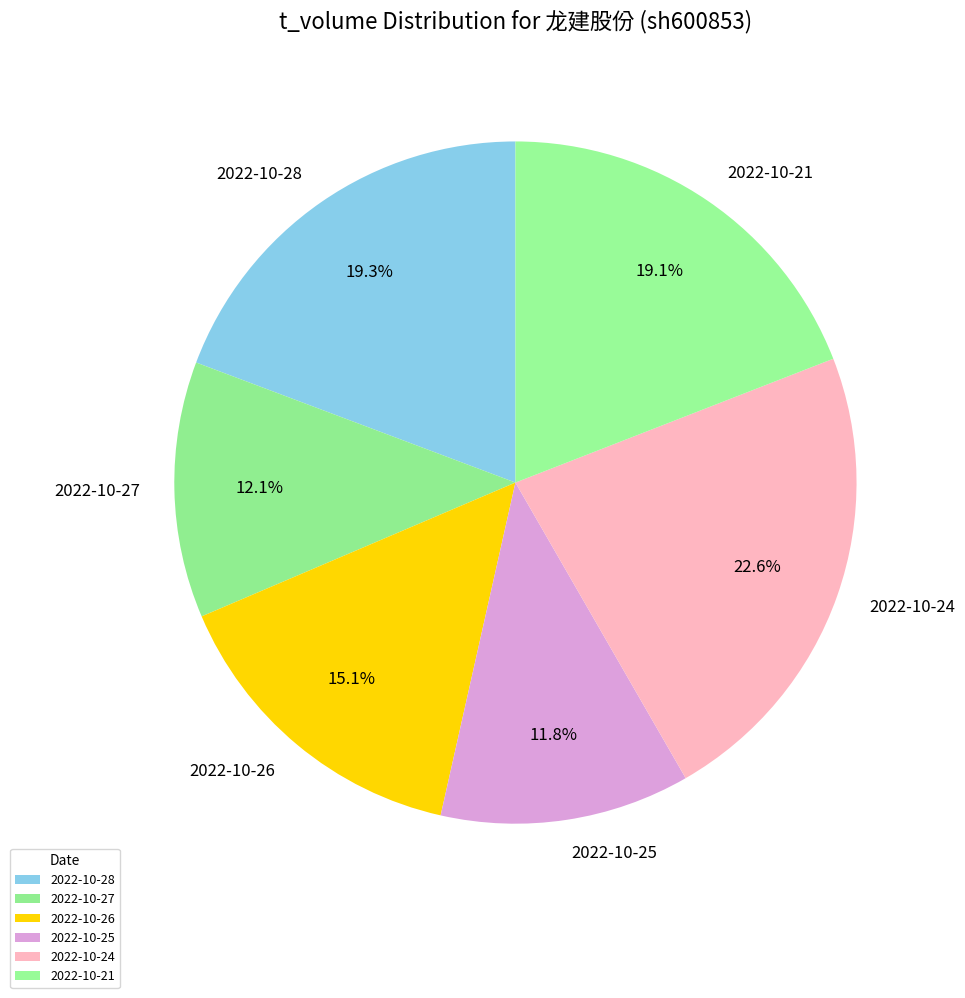

Is it true that 2022-10-26 is 15% of the pie?

True